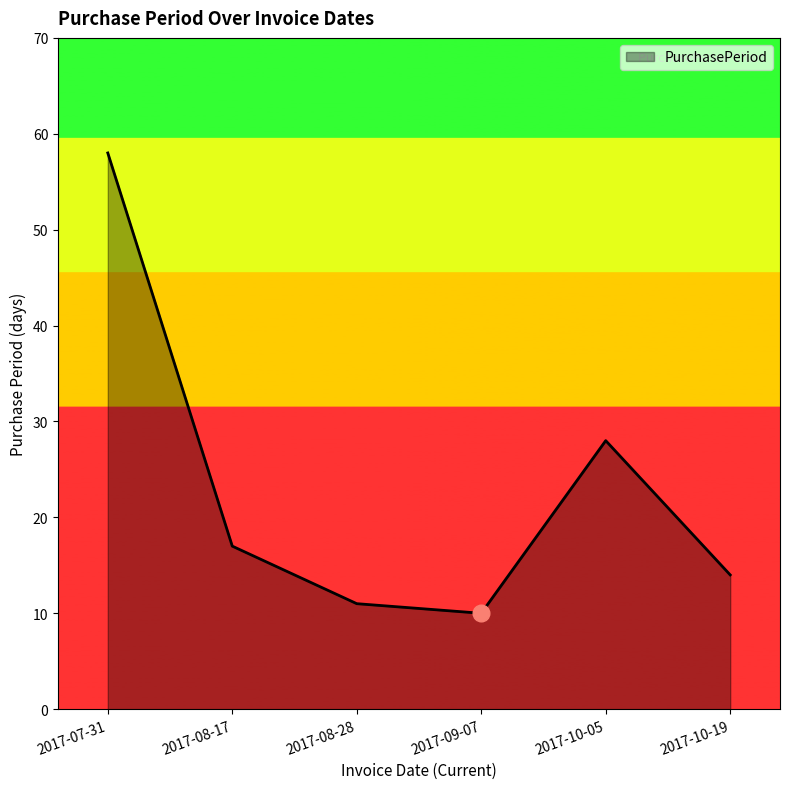

What position from the left is 2017-08-28?

3